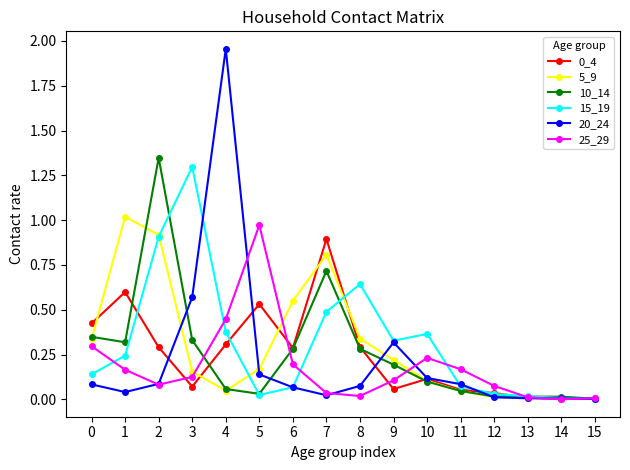

True or false: 5_9 has a value of 1.0 at 1.

True